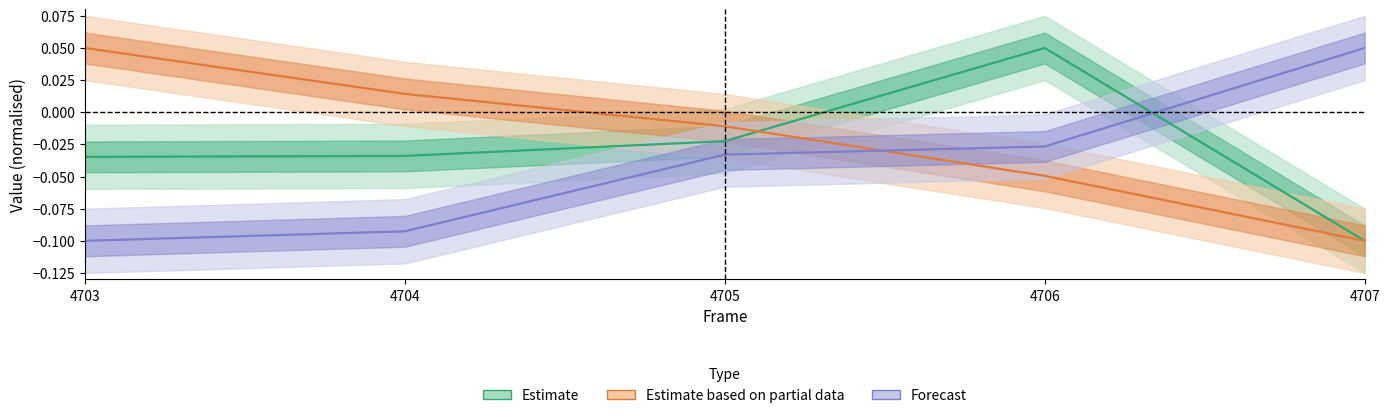

Is it true that Y (nm) equals -0.2 at 4704?

False